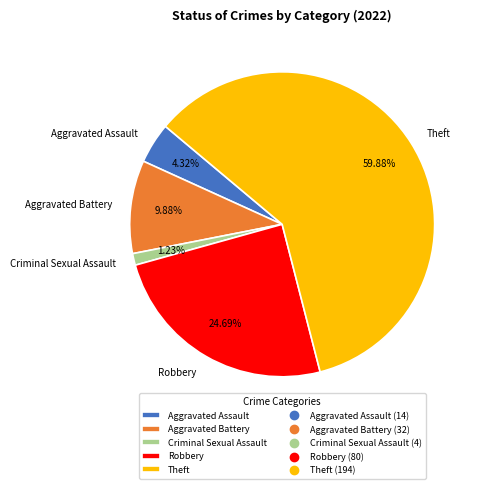

Which slice is the largest?

Theft